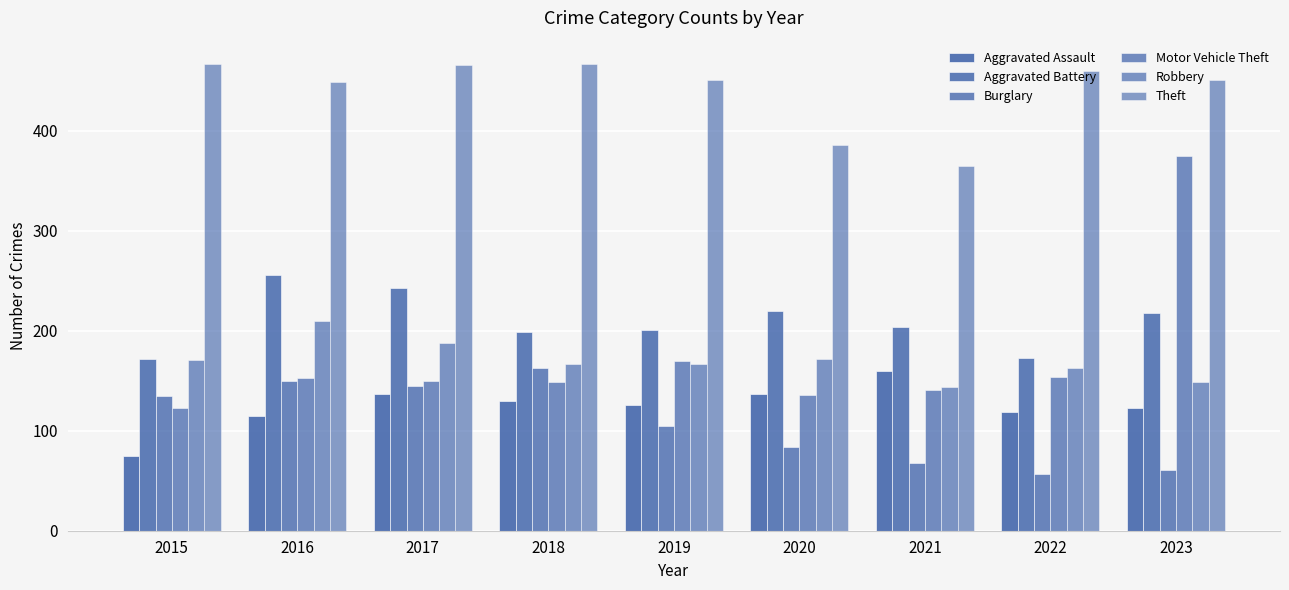

How many data points in Aggravated Assault are less than 126?

4